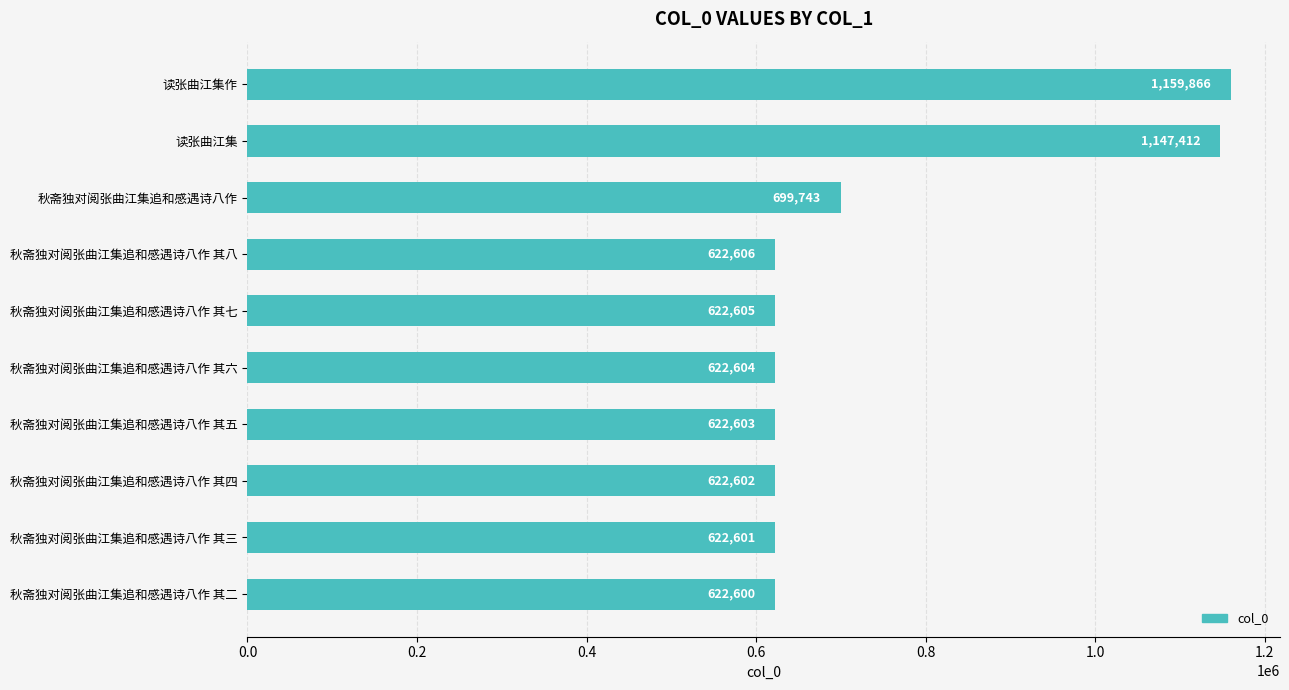

What is the difference between the maximum and minimum values?

537266